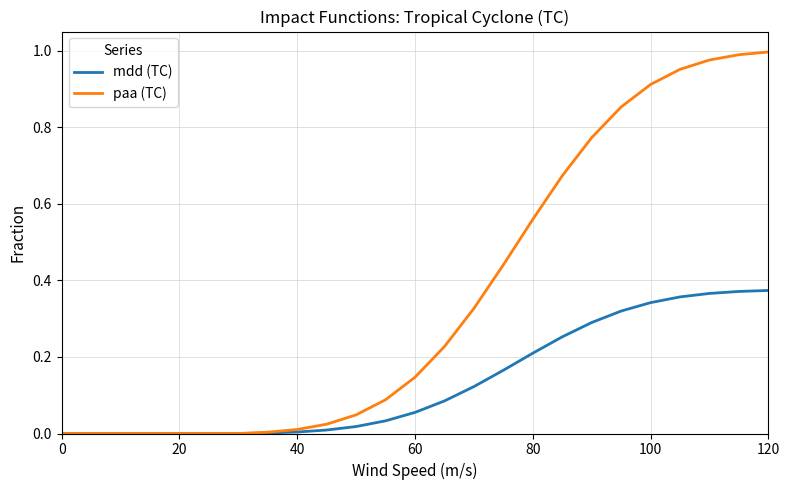

What are all the series names shown in the legend?

mdd (TC), paa (TC)